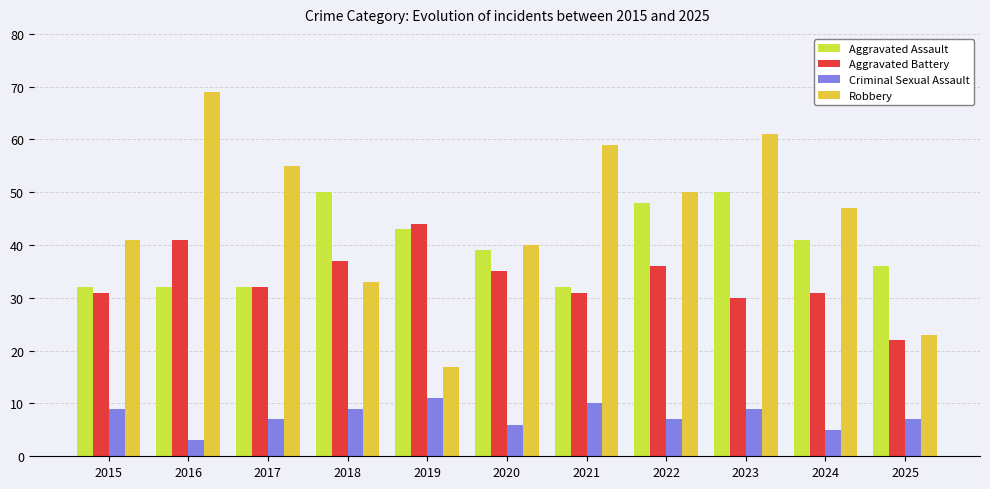

What is the highest value of the Robbery series?

69